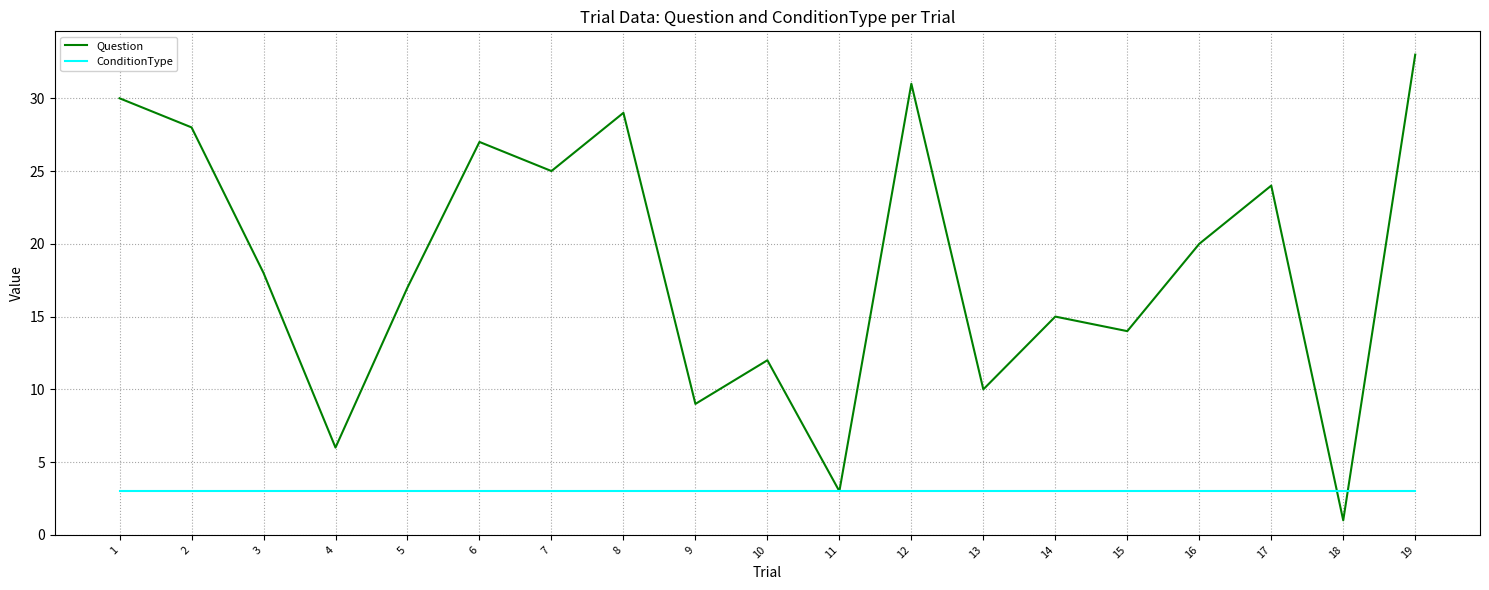

Is it true that ConditionType equals 3 at 4?

True